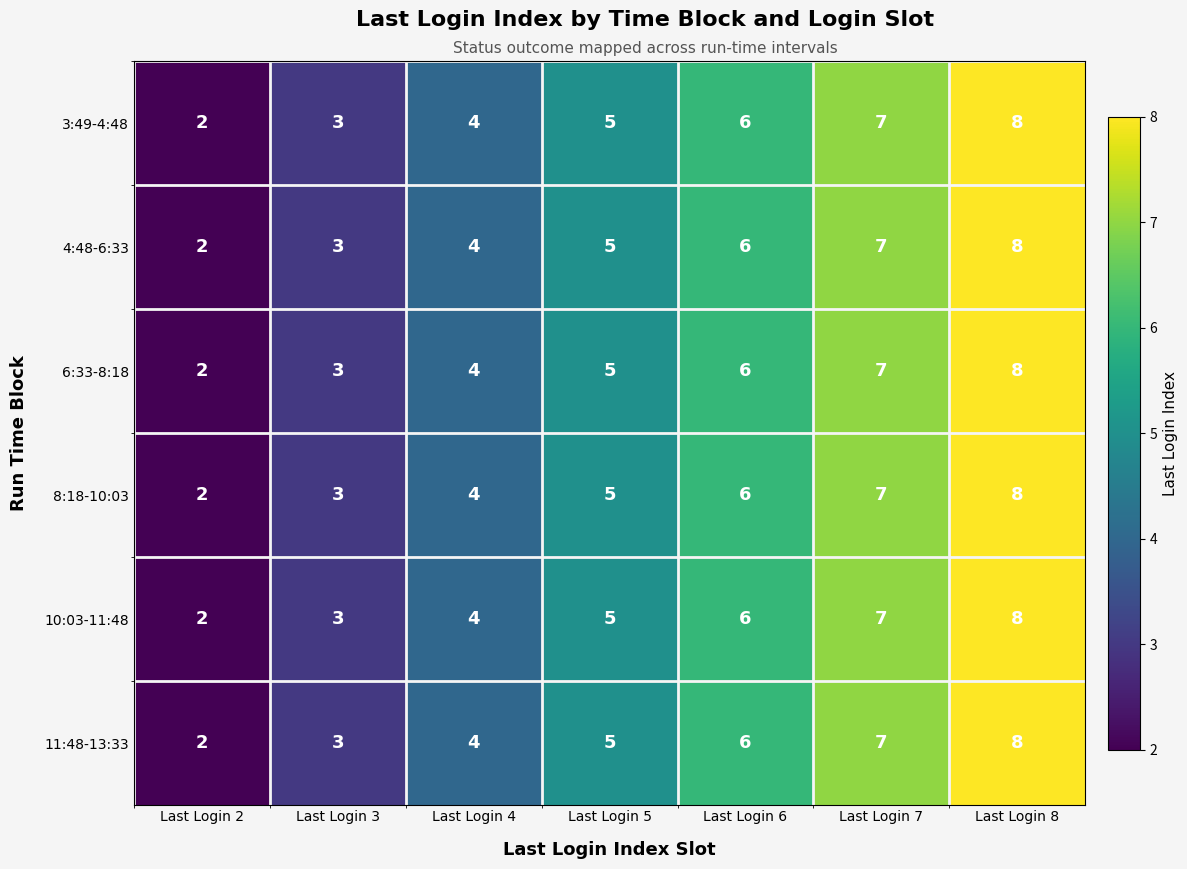

What is the greatest value displayed?

8